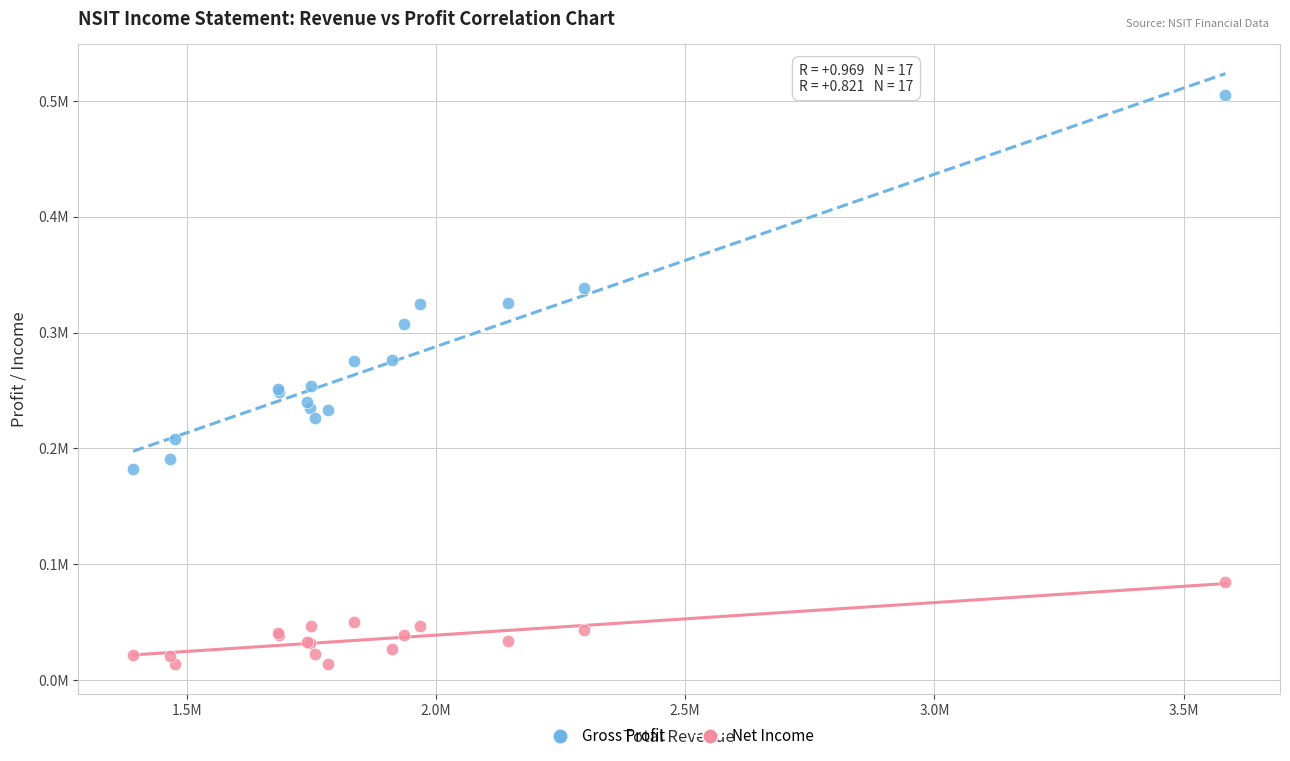

Which series contains the lowest Y value?

Net Income